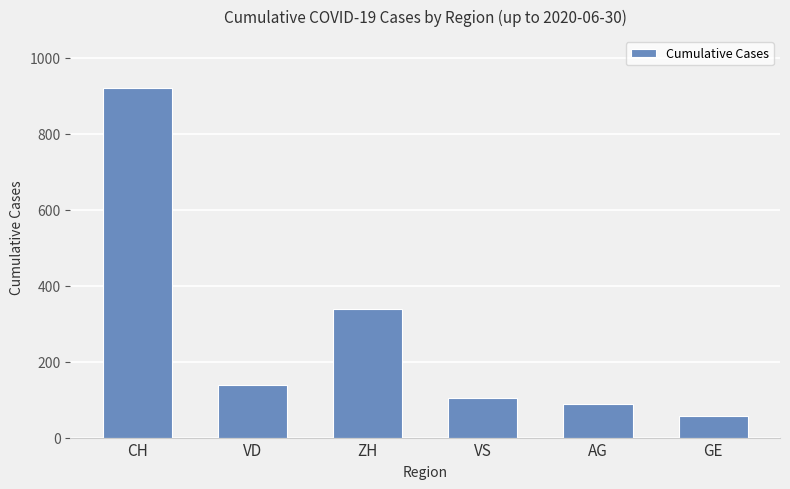

At which label does the data first exceed 138?

CH